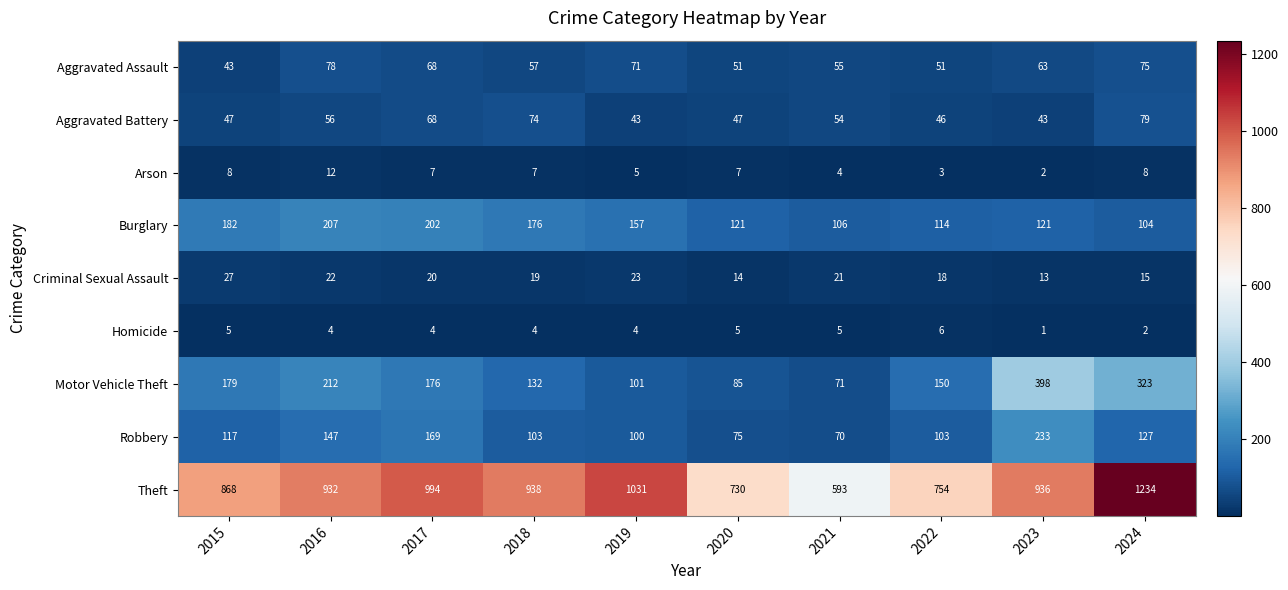

At how many categories does at least one series exceed 101?

10